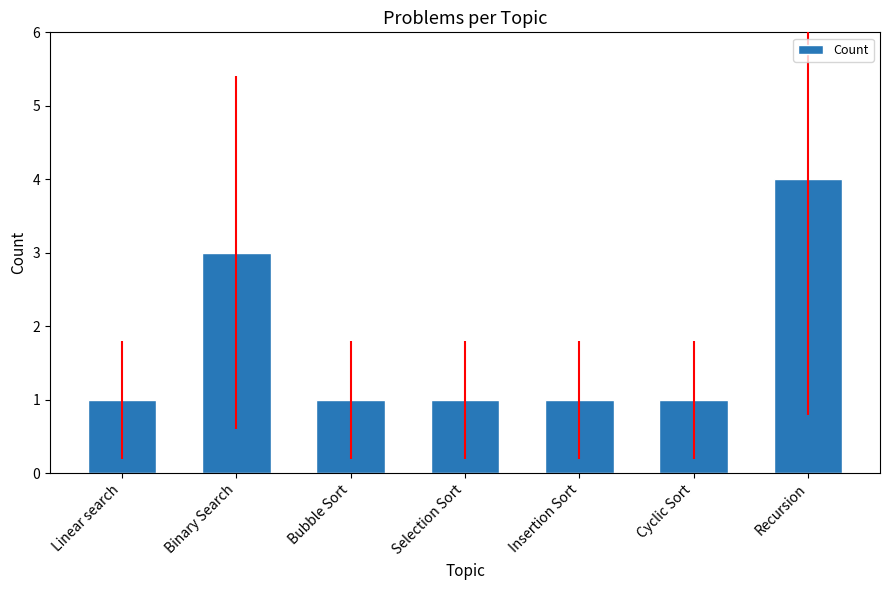

What is the difference between the maximum and minimum values?

3